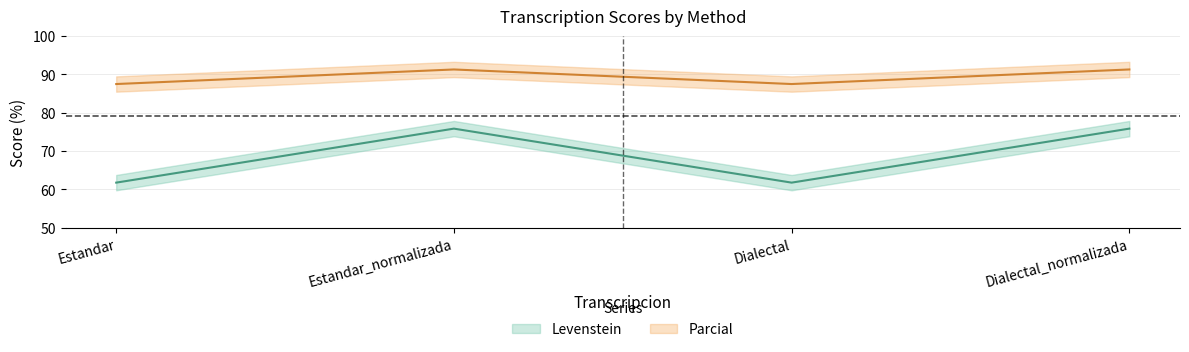

True or false: Parcial and Levenstein cross at least once.

False